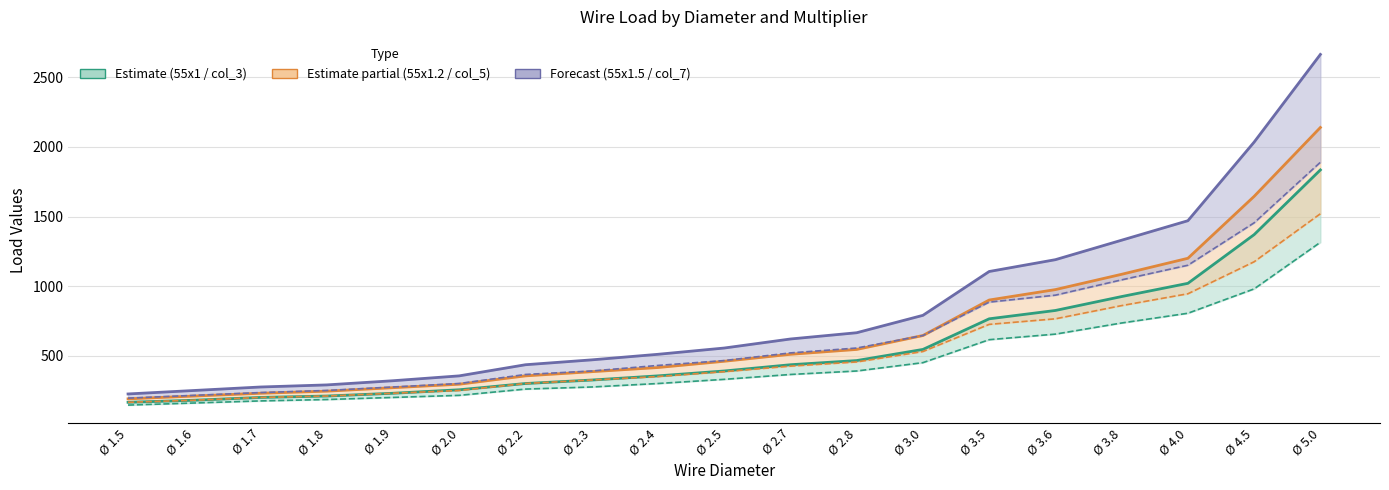

Reading left to right, list all the values displayed in this chart.

55x1: Ø 1.5=165	Ø 1.6=180	Ø 1.7=200	Ø 1.8=210	Ø 1.9=230	Ø 2.0=255	Ø 2.2=300	Ø 2.3=325	Ø 2.4=355	Ø 2.5=390	Ø 2.7=435	Ø 2.8=465	Ø 3.0=545	Ø 3.5=765	Ø 3.6=825	Ø 3.8=925	Ø 4.0=1020	Ø 4.5=1370	Ø 5.0=1835
col_3: Ø 1.5=145	Ø 1.6=160	Ø 1.7=175	Ø 1.8=185	Ø 1.9=200	Ø 2.0=215	Ø 2.2=260	Ø 2.3=275	Ø 2.4=300	Ø 2.5=330	Ø 2.7=365	Ø 2.8=390	Ø 3.0=450	Ø 3.5=615	Ø 3.6=655	Ø 3.8=735	Ø 4.0=805	Ø 4.5=980	Ø 5.0=1315
55x1.2: Ø 1.5=190	Ø 1.6=210	Ø 1.7=230	Ø 1.8=245	Ø 1.9=270	Ø 2.0=295	Ø 2.2=355	Ø 2.3=385	Ø 2.4=415	Ø 2.5=460	Ø 2.7=510	Ø 2.8=545	Ø 3.0=645	Ø 3.5=900	Ø 3.6=975	Ø 3.8=1085	Ø 4.0=1200	Ø 4.5=1645	Ø 5.0=2140
col_5: Ø 1.5=165	Ø 1.6=180	Ø 1.7=200	Ø 1.8=210	Ø 1.9=230	Ø 2.0=250	Ø 2.2=300	Ø 2.3=325	Ø 2.4=350	Ø 2.5=385	Ø 2.7=425	Ø 2.8=455	Ø 3.0=530	Ø 3.5=725	Ø 3.6=765	Ø 3.8=860	Ø 4.0=945	Ø 4.5=1175	Ø 5.0=1520
55x1.5: Ø 1.5=225	Ø 1.6=250	Ø 1.7=275	Ø 1.8=290	Ø 1.9=320	Ø 2.0=355	Ø 2.2=435	Ø 2.3=470	Ø 2.4=510	Ø 2.5=555	Ø 2.7=620	Ø 2.8=665	Ø 3.0=790	Ø 3.5=1105	Ø 3.6=1190	Ø 3.8=1330	Ø 4.0=1470	Ø 4.5=2035	Ø 5.0=2665
col_7: Ø 1.5=195	Ø 1.6=215	Ø 1.7=235	Ø 1.8=250	Ø 1.9=275	Ø 2.0=300	Ø 2.2=365	Ø 2.3=390	Ø 2.4=430	Ø 2.5=465	Ø 2.7=520	Ø 2.8=555	Ø 3.0=645	Ø 3.5=885	Ø 3.6=935	Ø 3.8=1045	Ø 4.0=1150	Ø 4.5=1455	Ø 5.0=1890